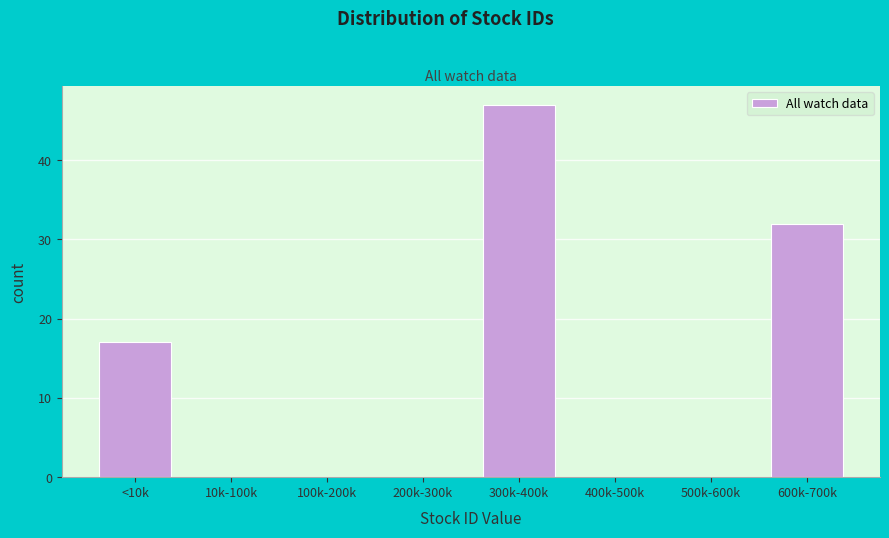

Reading right to left, extract all data points from this chart.

600k-700k=32	500k-600k=0	400k-500k=0	300k-400k=47	200k-300k=0	100k-200k=0	10k-100k=0	<10k=17